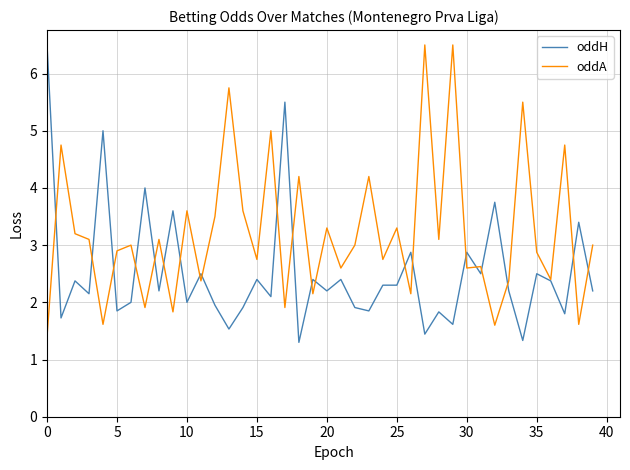

What is the minimum value for oddH?

1.3